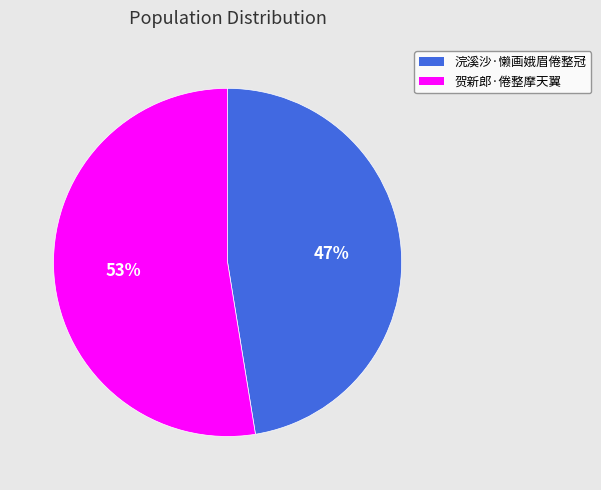

To the nearest percent, what is the combined percentage of 浣溪沙·懒画娥眉倦整冠 and 贺新郎·倦整摩天翼?

100%